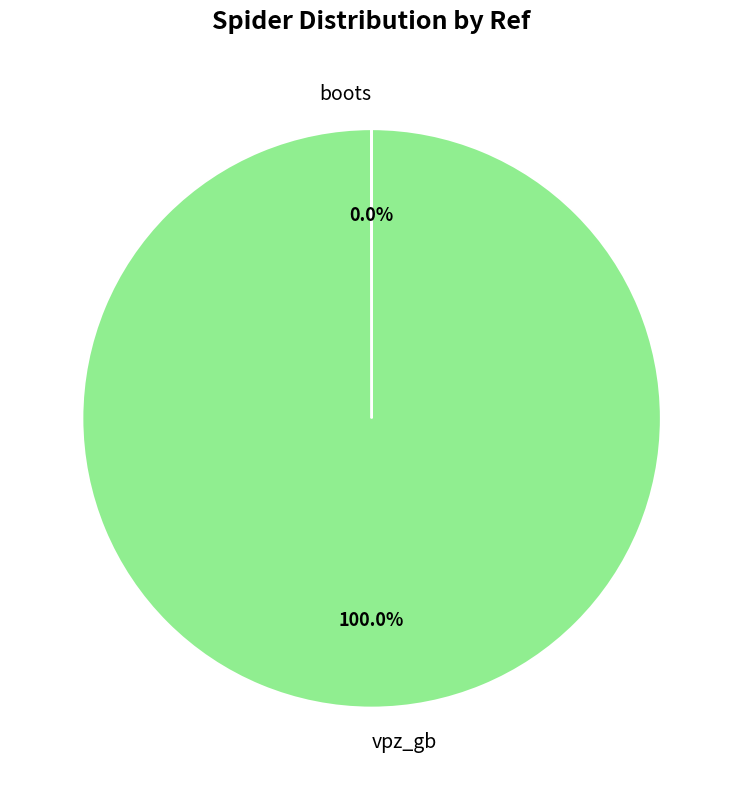

Which slice is the largest?

vpz_gb